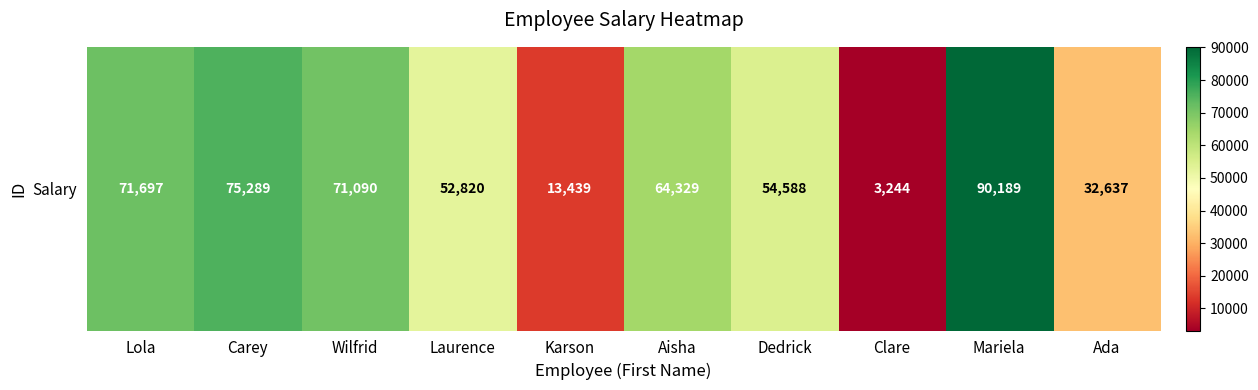

What is the sum of all values?

529322